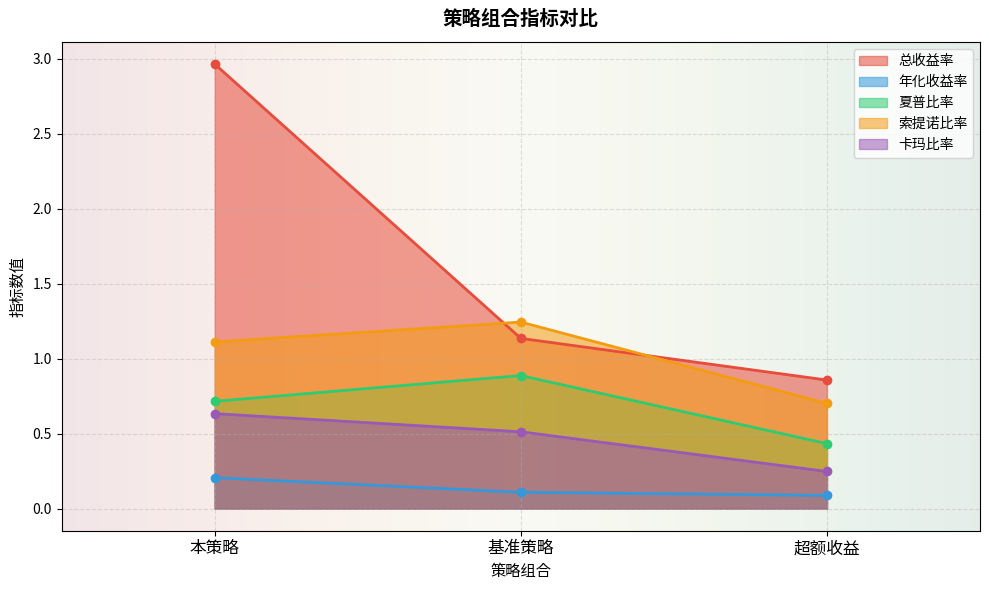

What is the total value across all series at 基准策略?

3.9